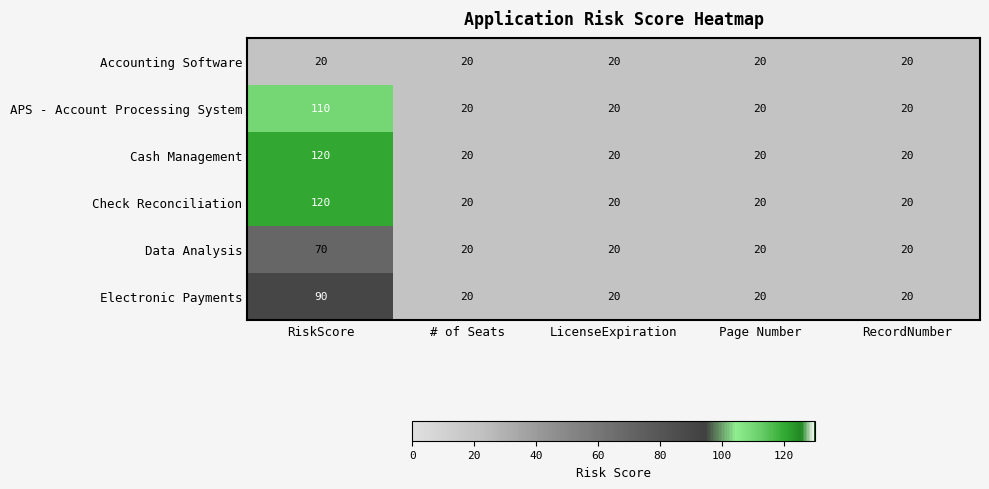

At which label does APS - Account Processing System reach its peak?

RiskScore